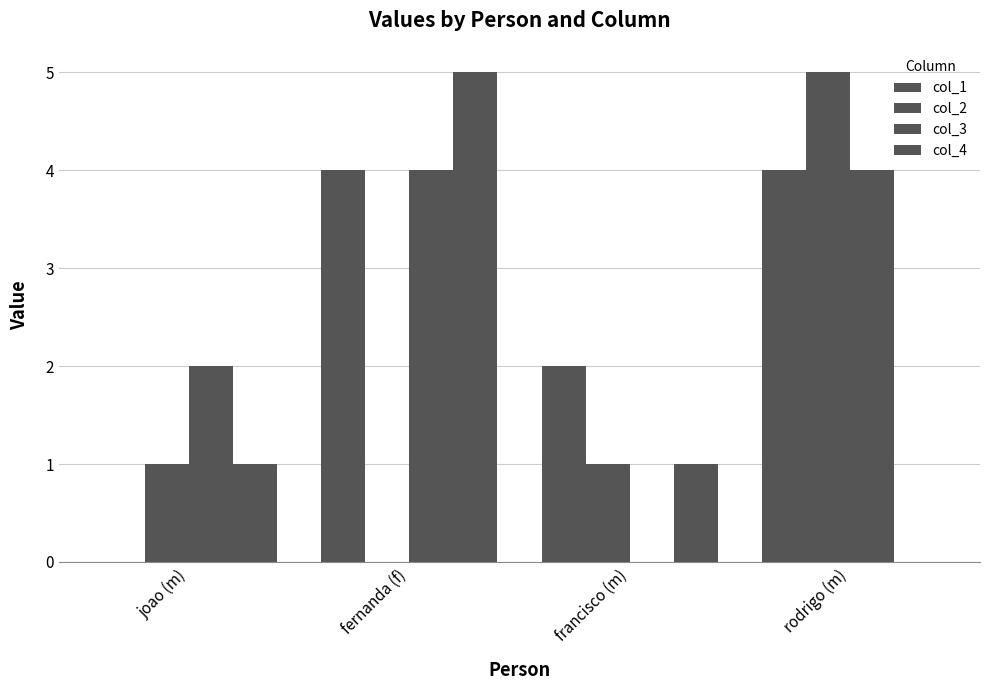

The col_3 series shows 1 at fernanda (f). True or false?

False